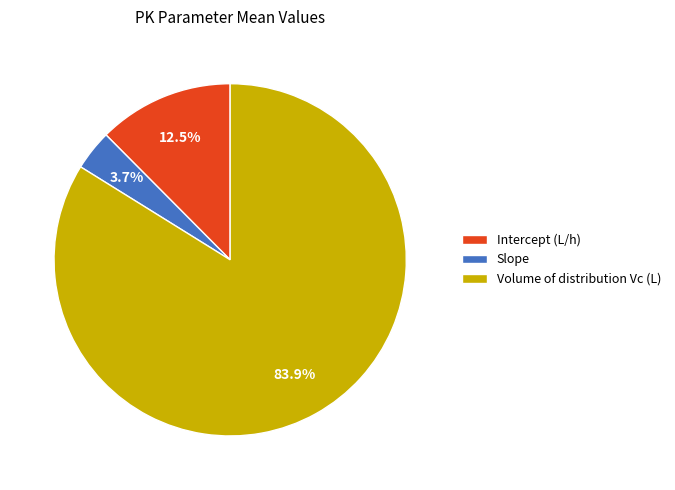

What percentage is the Slope slice, to the nearest percent?

4%